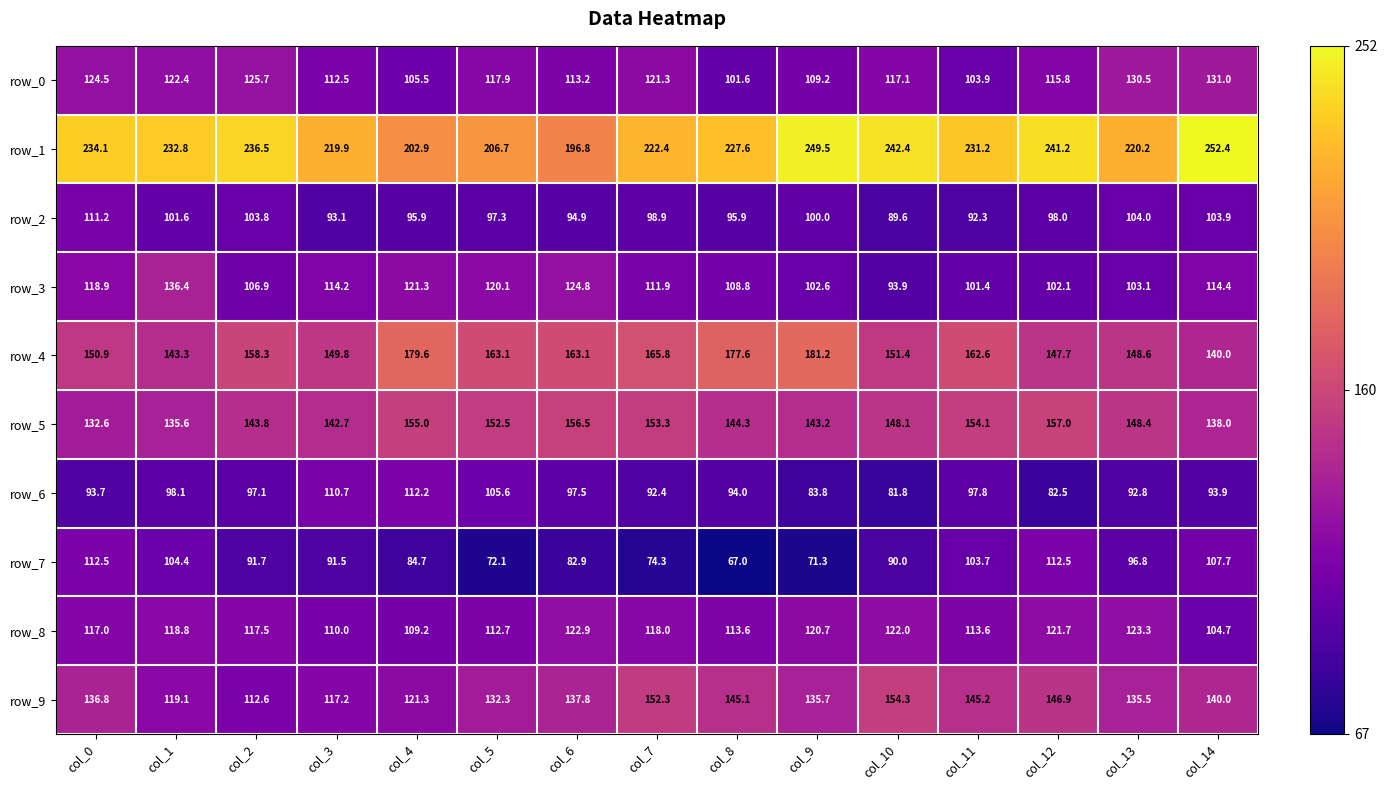

Which series has the largest total across all categories?

row_1